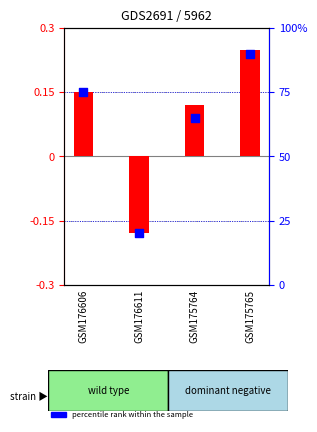

Between GSM175765 and GSM176606, which is larger?

GSM175765